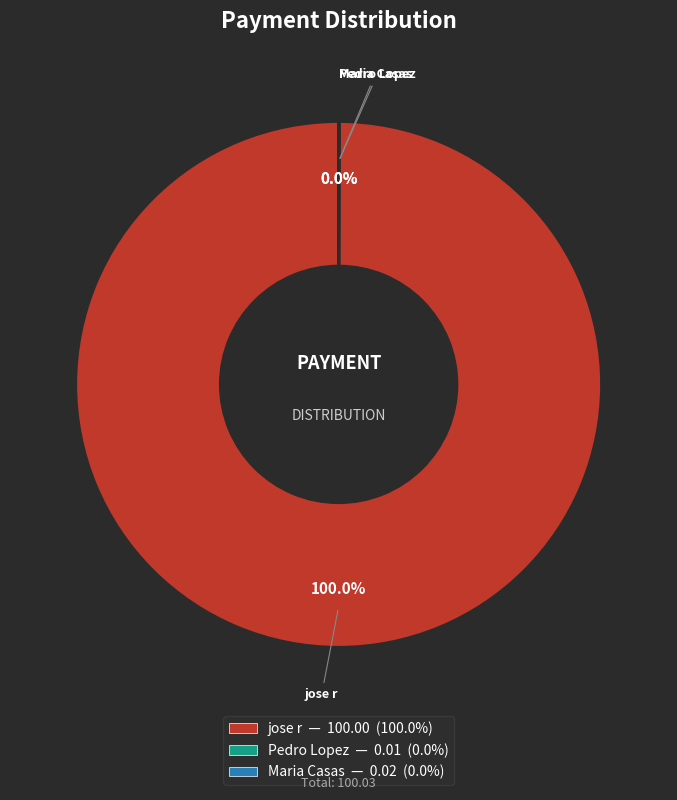

Does any single category account for the majority?

Yes